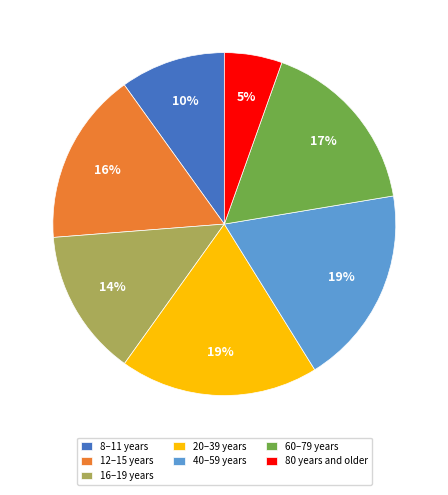

Count the number of slices in the pie.

7